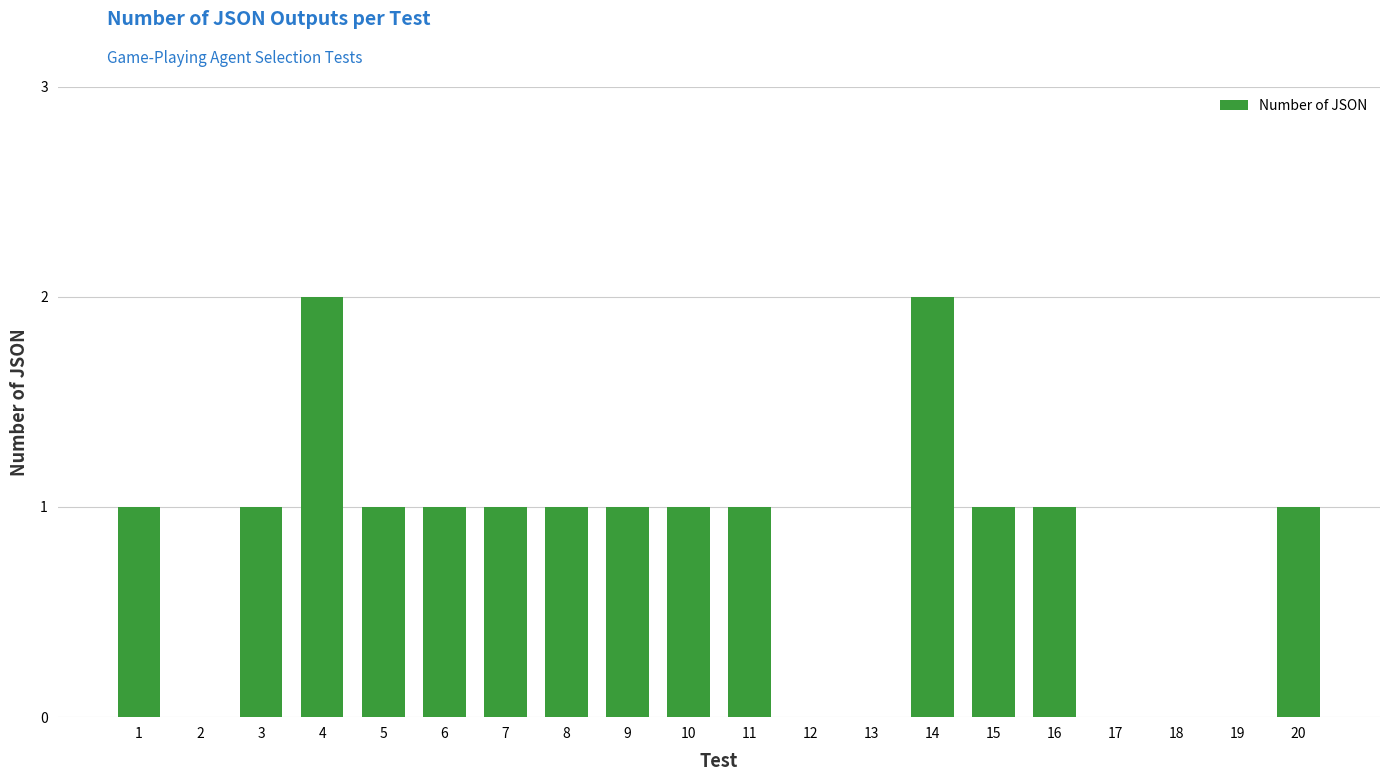

Between 20 and 18, which is larger?

20